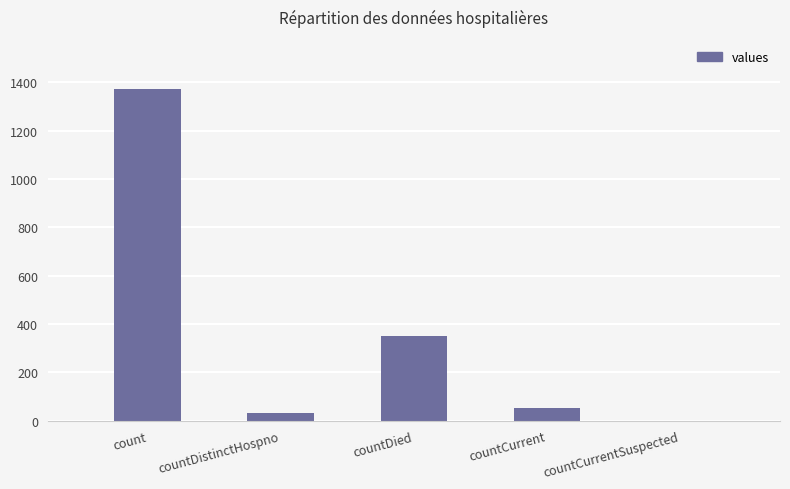

The chart shows a value of 52 at countCurrent. True or false?

True